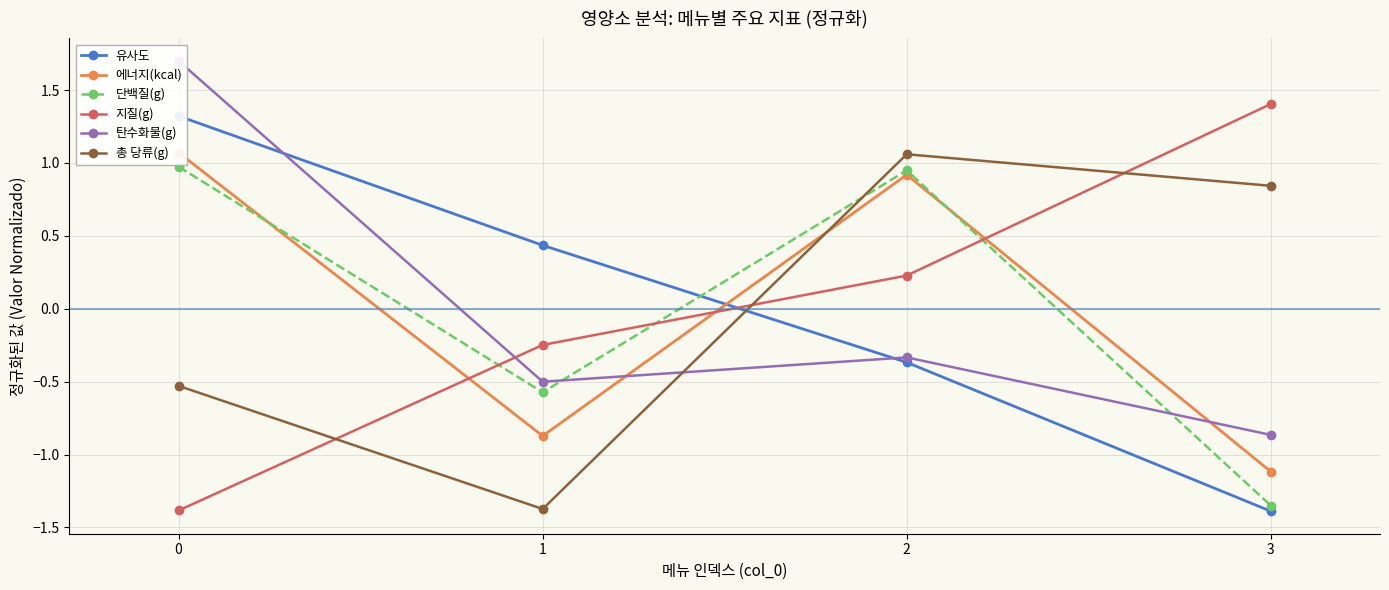

Which series has the largest total across all categories?

유사도